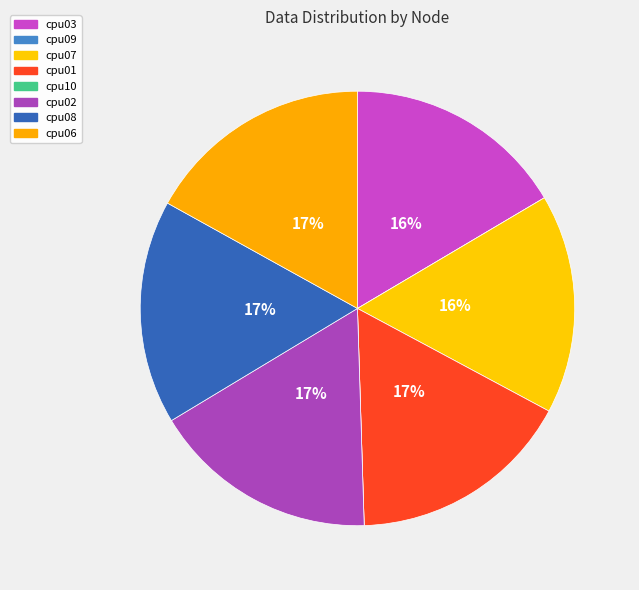

Is it true that cpu01 is 17% of the pie?

True